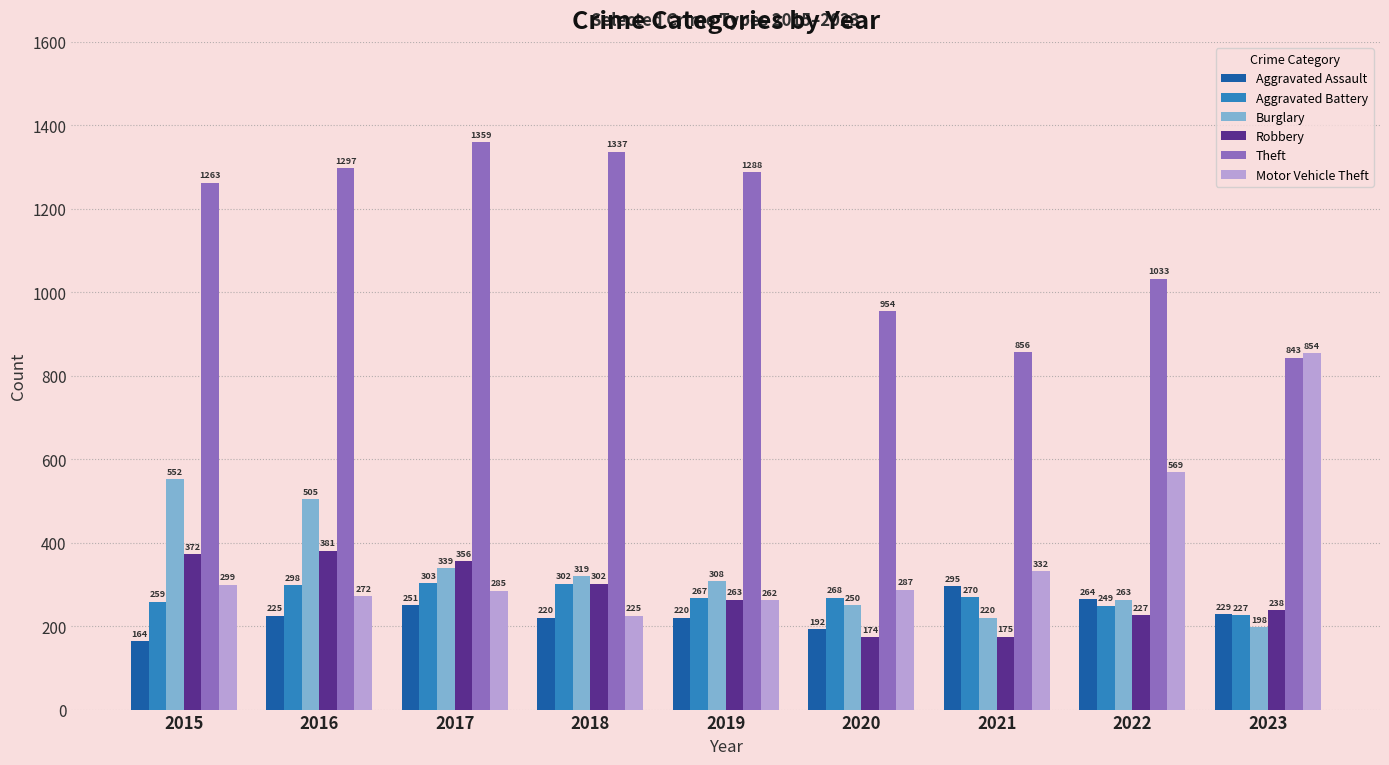

Which label corresponds to the largest value in the chart?

2017